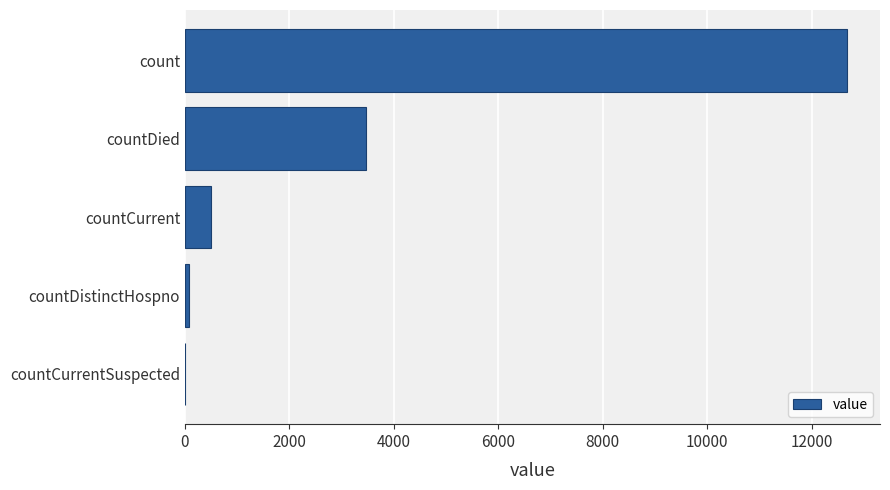

Is it true that the value at countCurrent is 503?

True